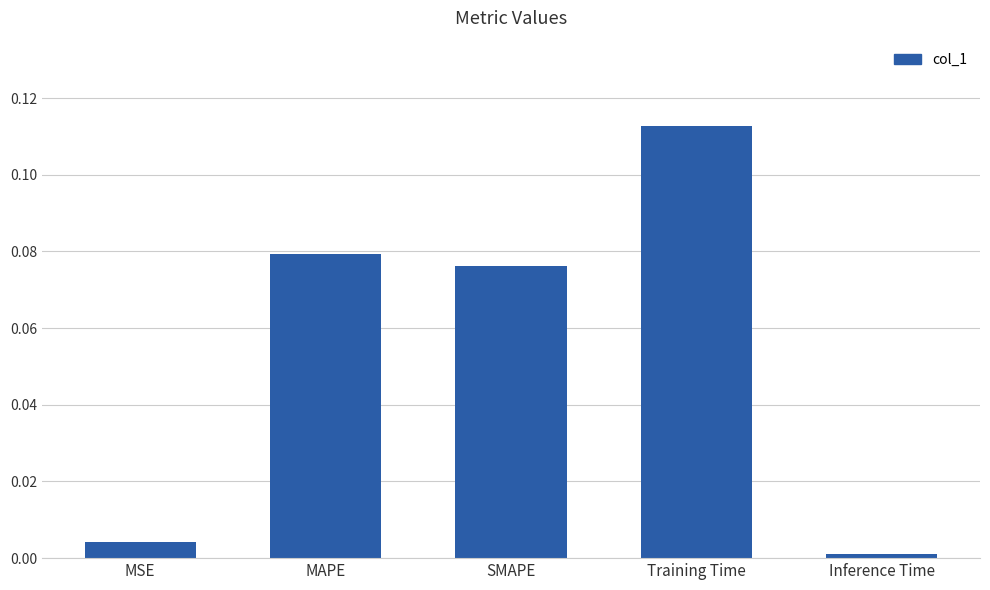

Where is the data nearest to the value 0?

Inference Time